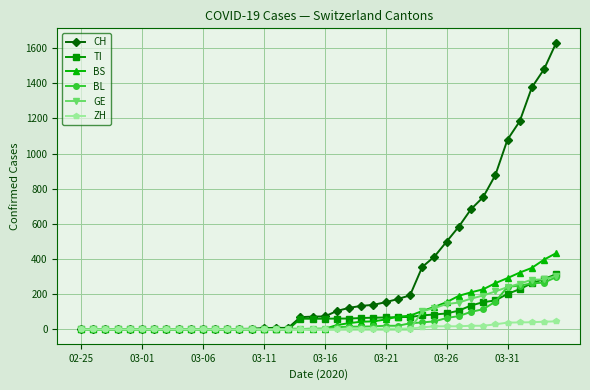

Does the chart display data point markers on the line(s)?

Yes